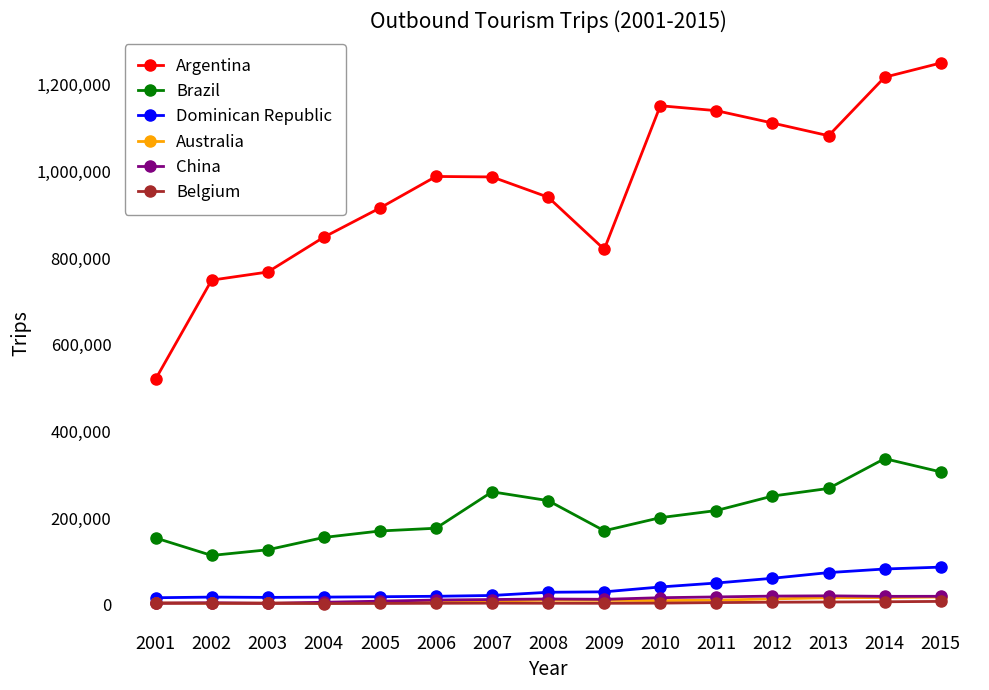

What is the value of the Brazil point at the 3rd from the left?

126591